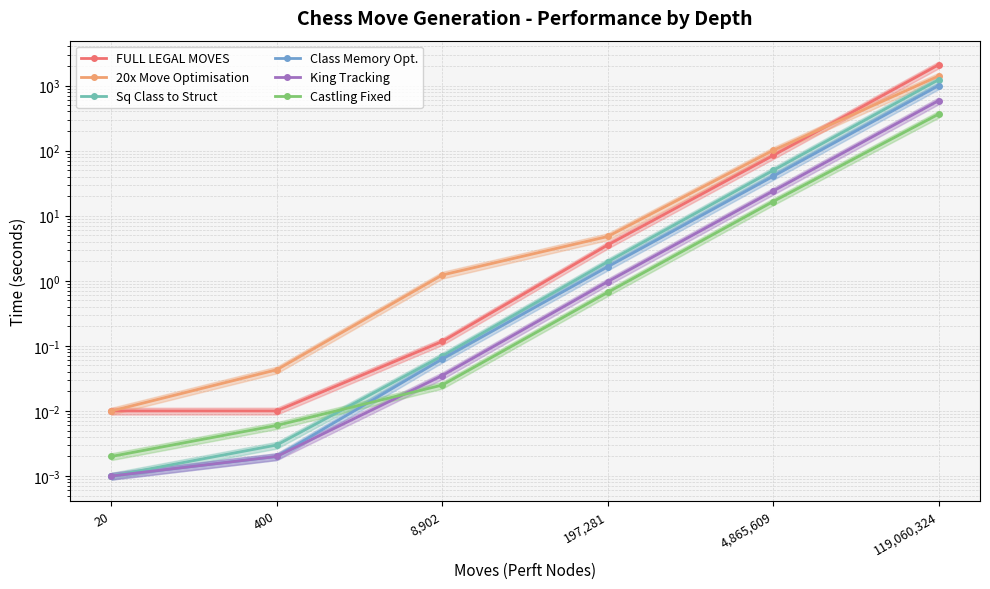

How many lines are shown in the chart?

6